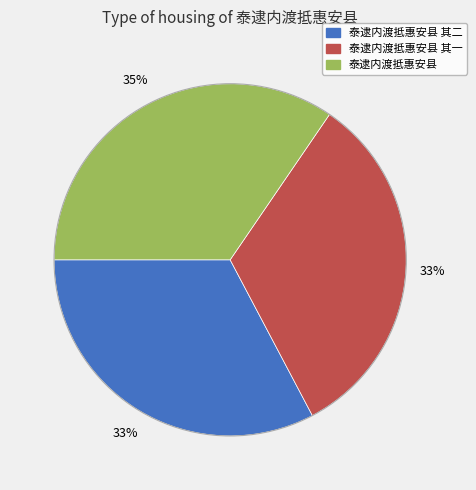

To the nearest percent, what is the combined percentage of 泰逮内渡抵惠安县 and 泰逮内渡抵惠安县 其一?

67%